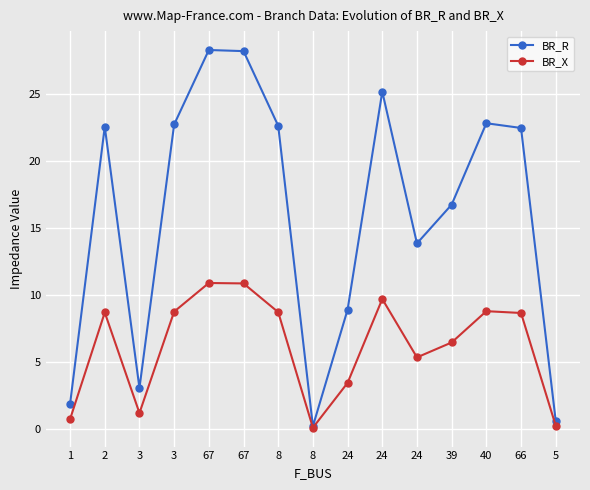

What is the spread (max minus min) of values at 8?

13.9